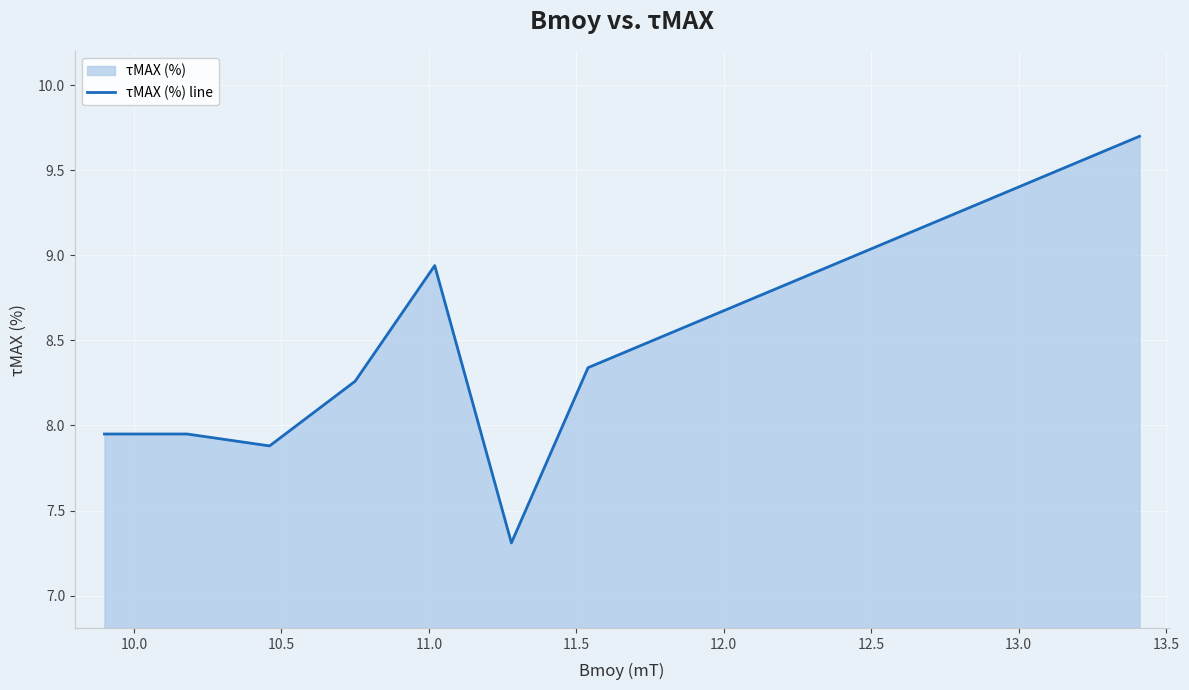

True or false: there are more than 2 points higher than both neighbors.

False